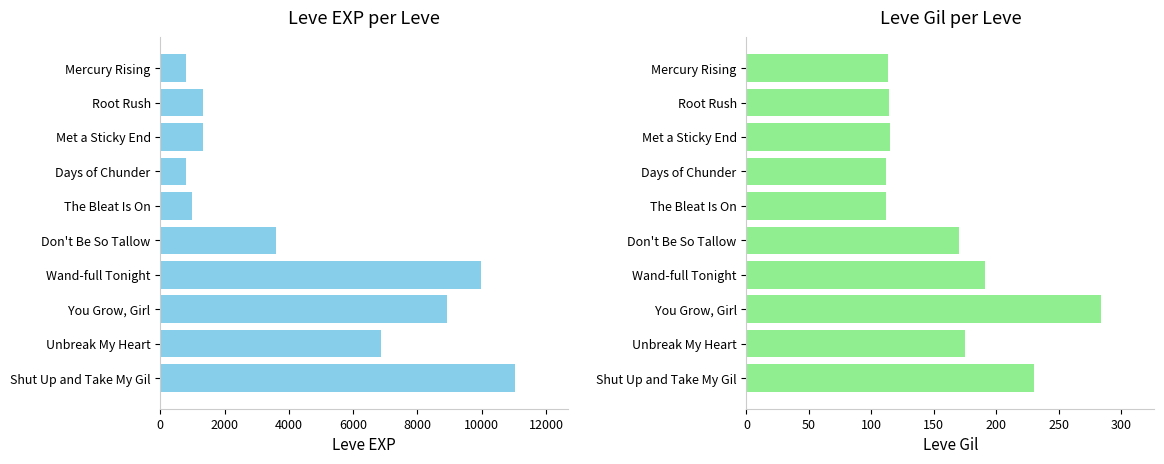

What position from the right is Unbreak My Heart?

2